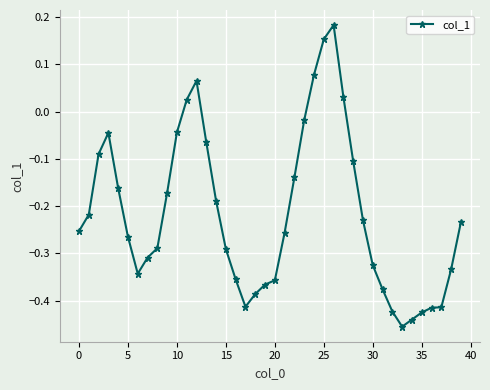

True or false: the data has more than 1 interior local peaks.

True